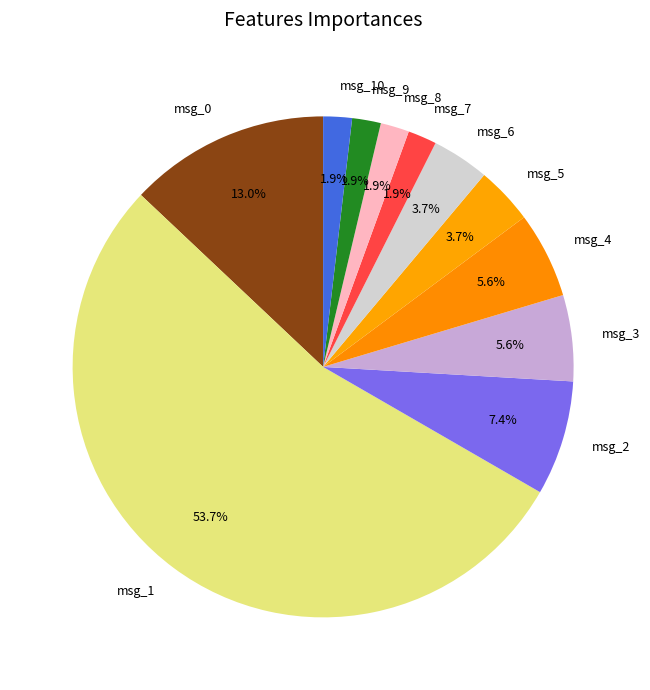

What percentage do msg_2 and msg_10 together represent?

9.3%